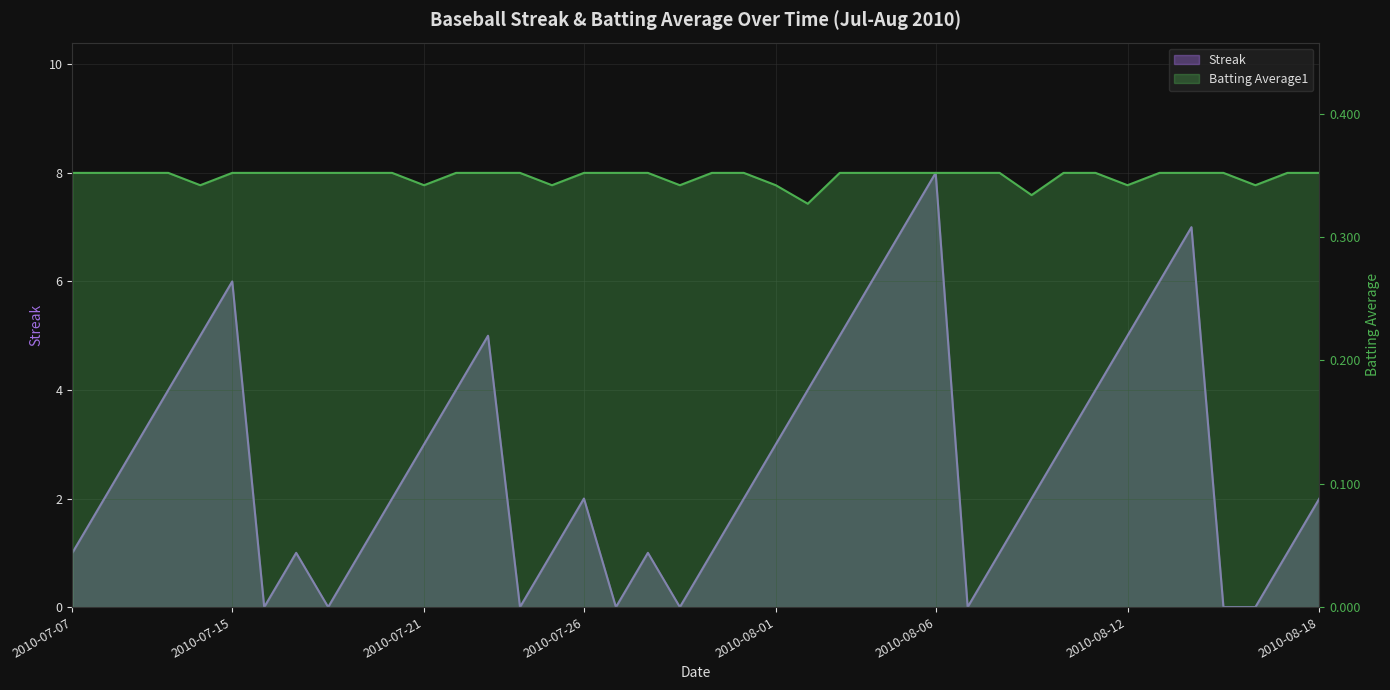

How many lines are shown in the chart?

2